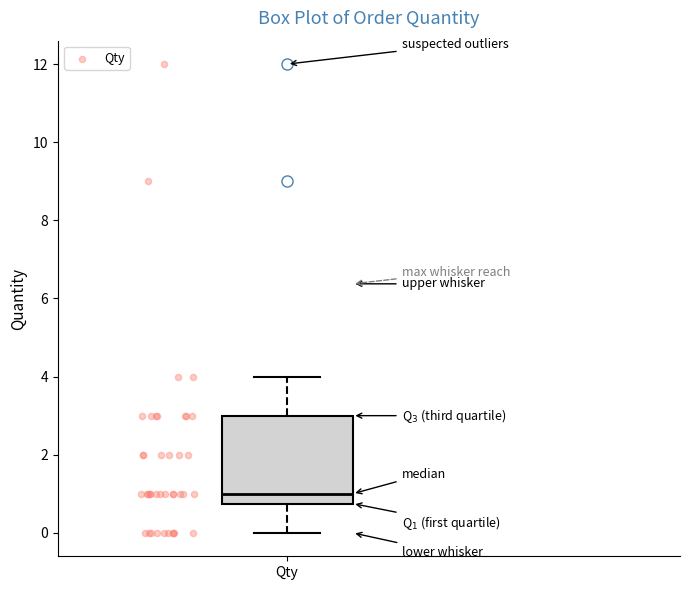

Read this box plot against the y-axis: the position of the median line, the range covered by the box, and the ends of both whiskers. The values are not printed on the chart, so give them approximately, as read against the axis.

median 1.0, box 0.8 to 3.0, whiskers 0.0 to 4.0